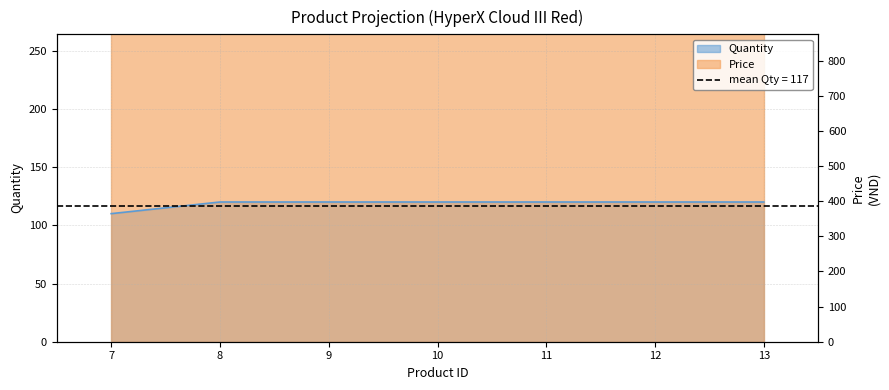

Which label corresponds to the largest value in the chart?

8